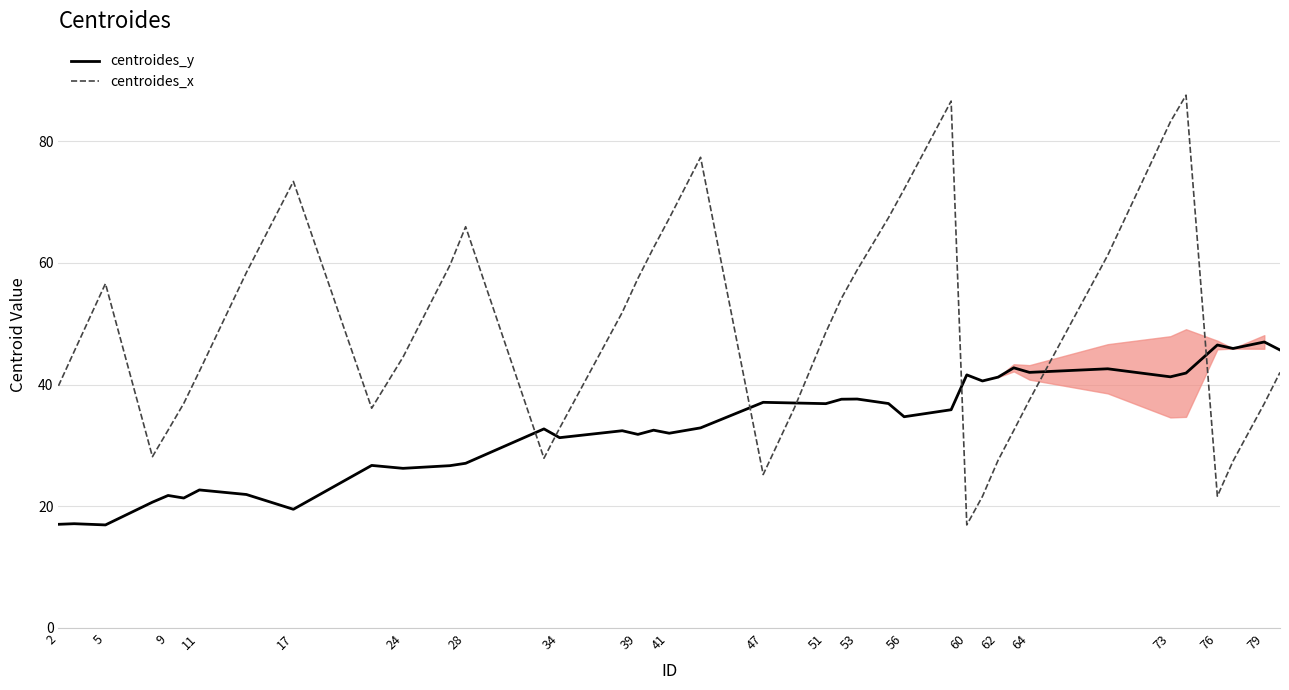

List the series in order of their peak value, highest first.

centroides_x, centroides_y